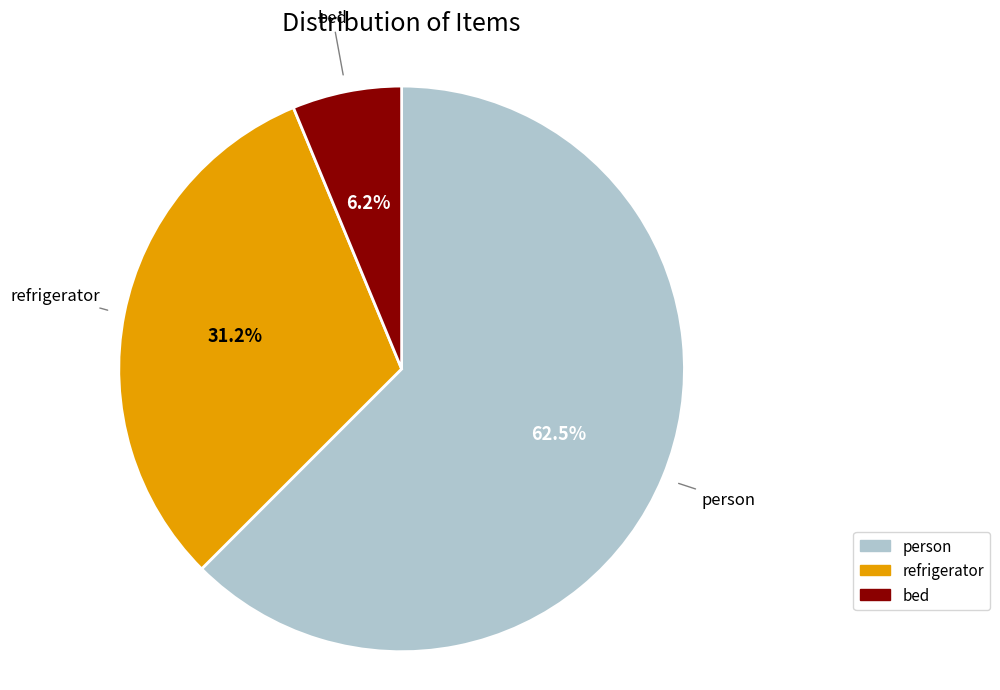

Rank the categories by value from lowest to highest.

bed, refrigerator, person